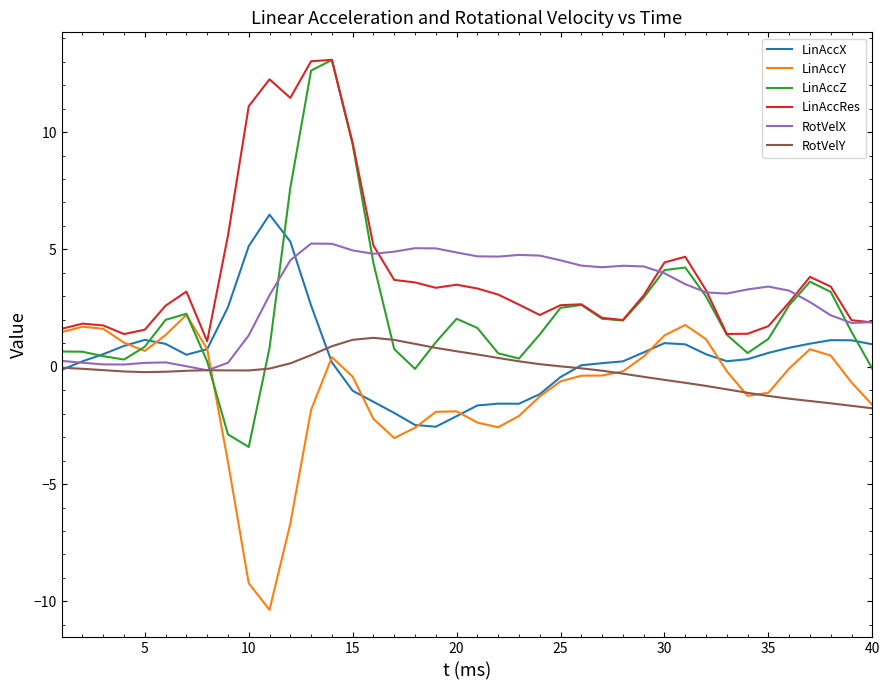

How many lines are shown in the chart?

6